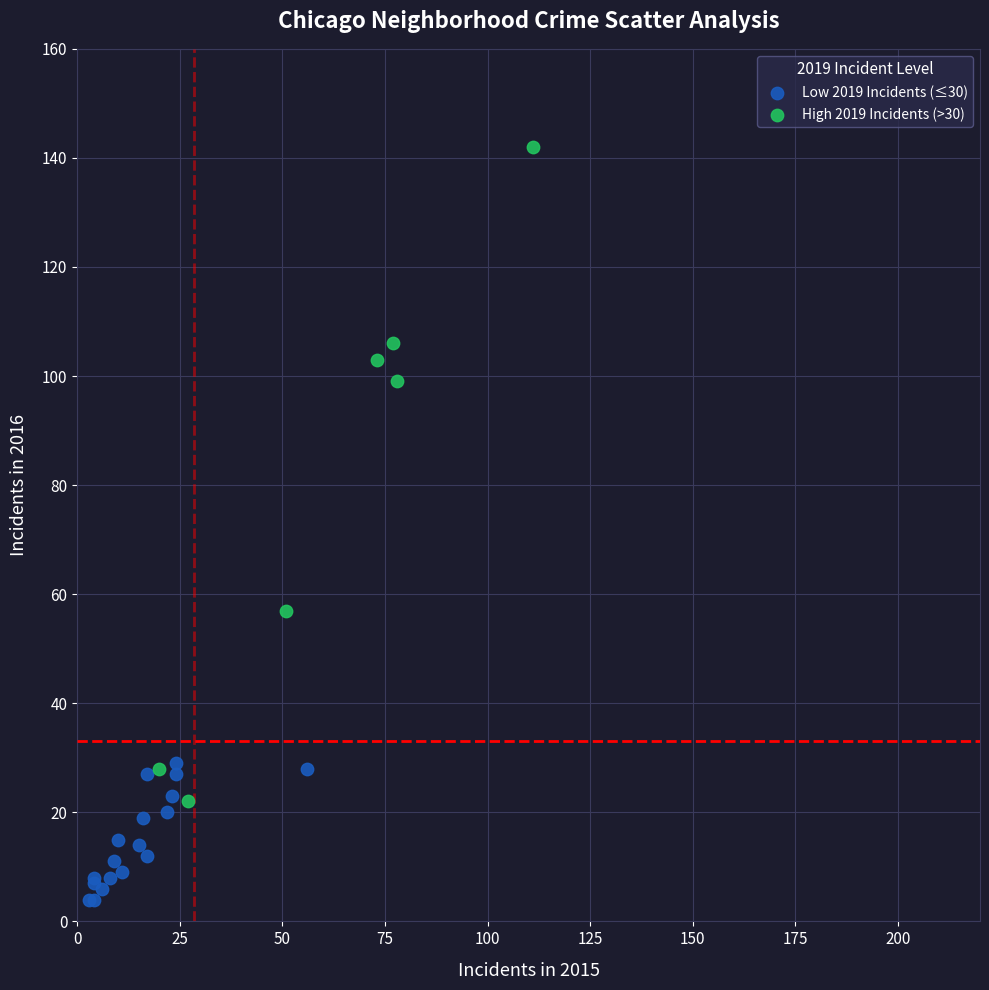

Which series has the largest Y range (max minus min)?

High 2019 Incidents (>30)